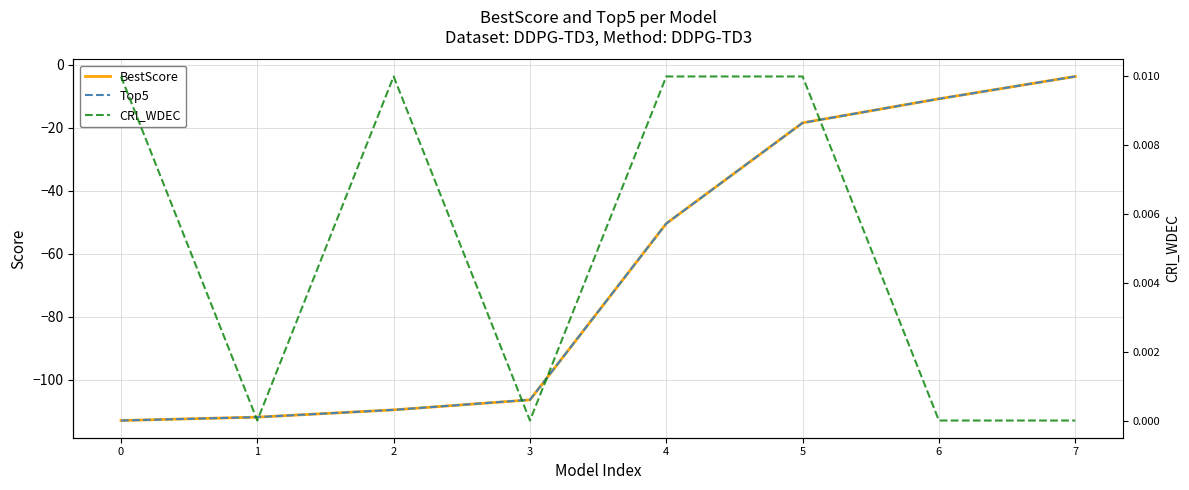

How many positive values does the CRI_WDEC series have?

4